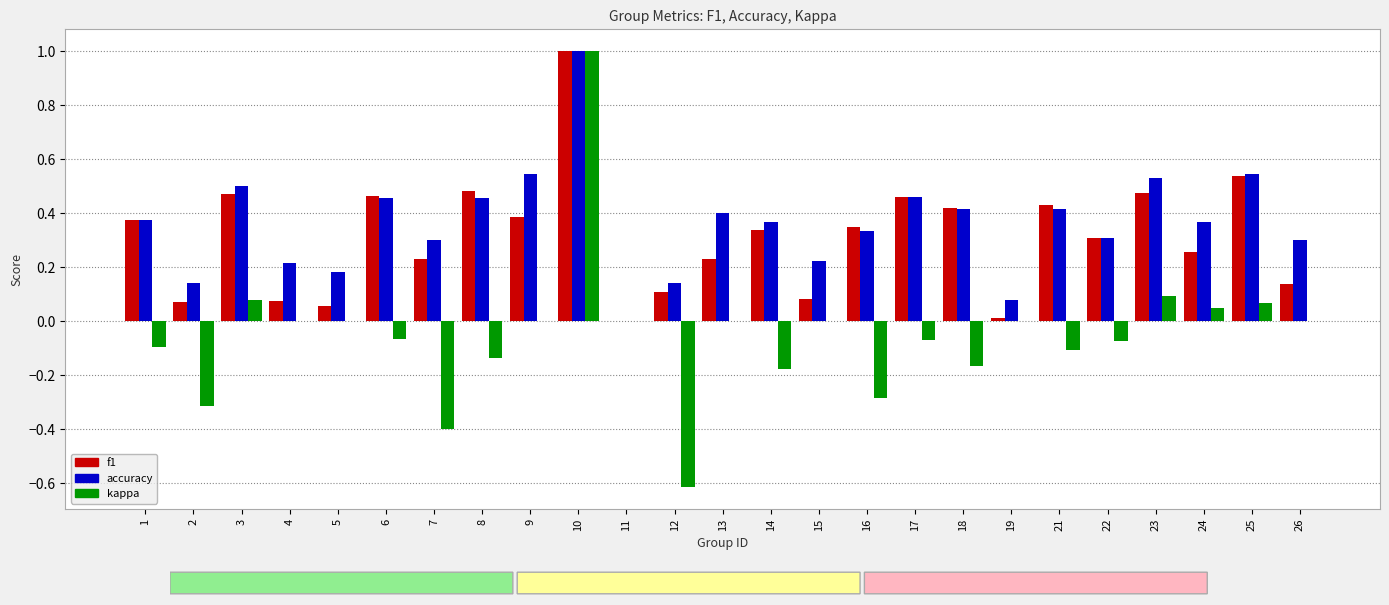

Is the value of f1 at 14 greater than the value of kappa at 6?

Yes